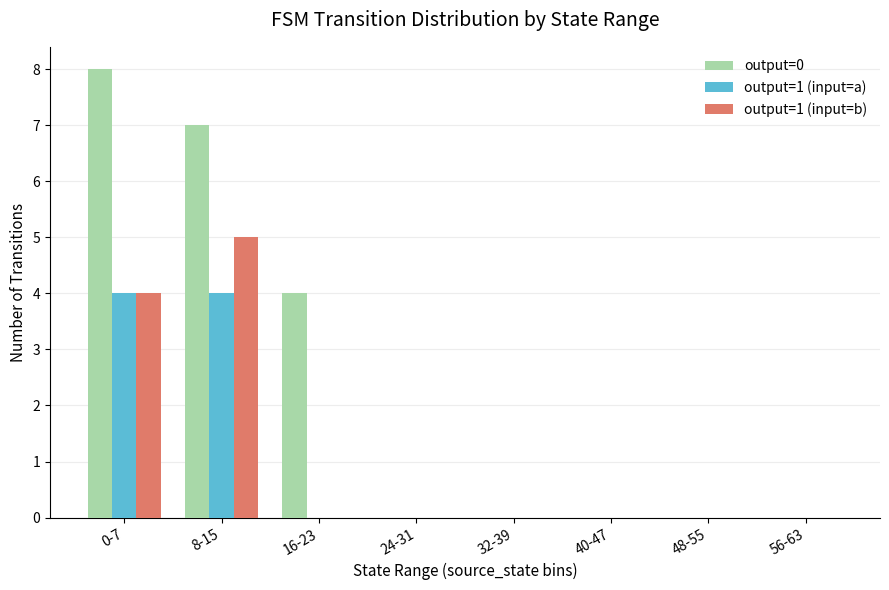

Count the number of categories in the chart.

8